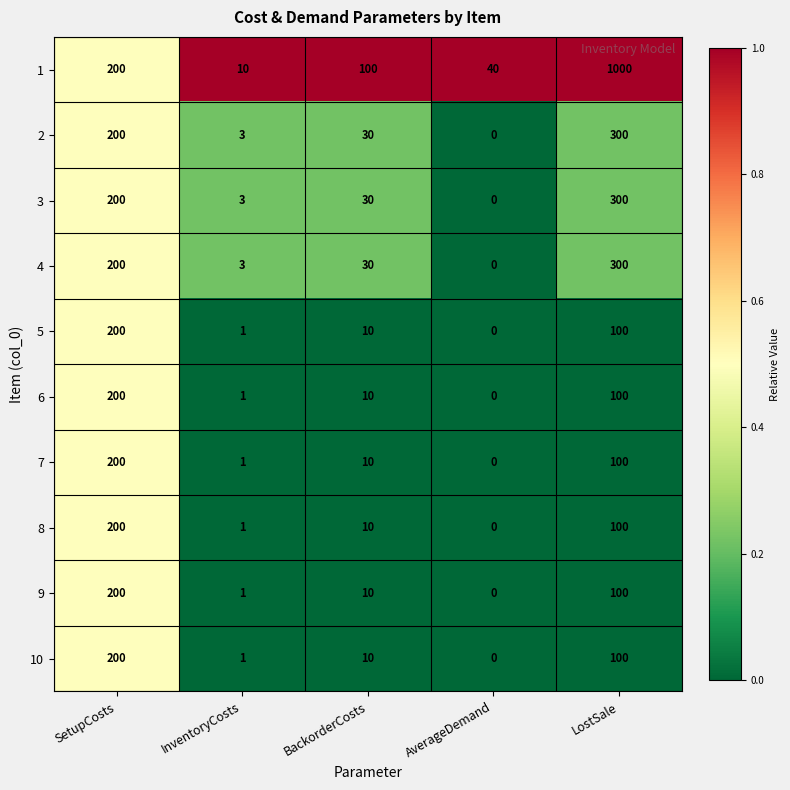

How many distinct data groups are displayed?

10